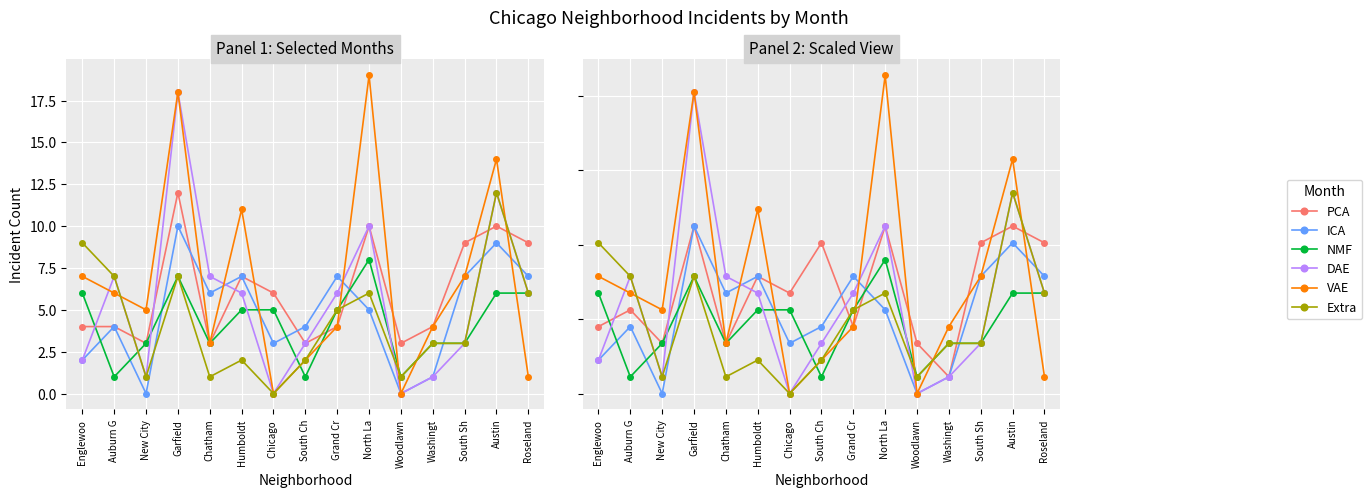

What is the label of the 15th point from the right?

Englewoo